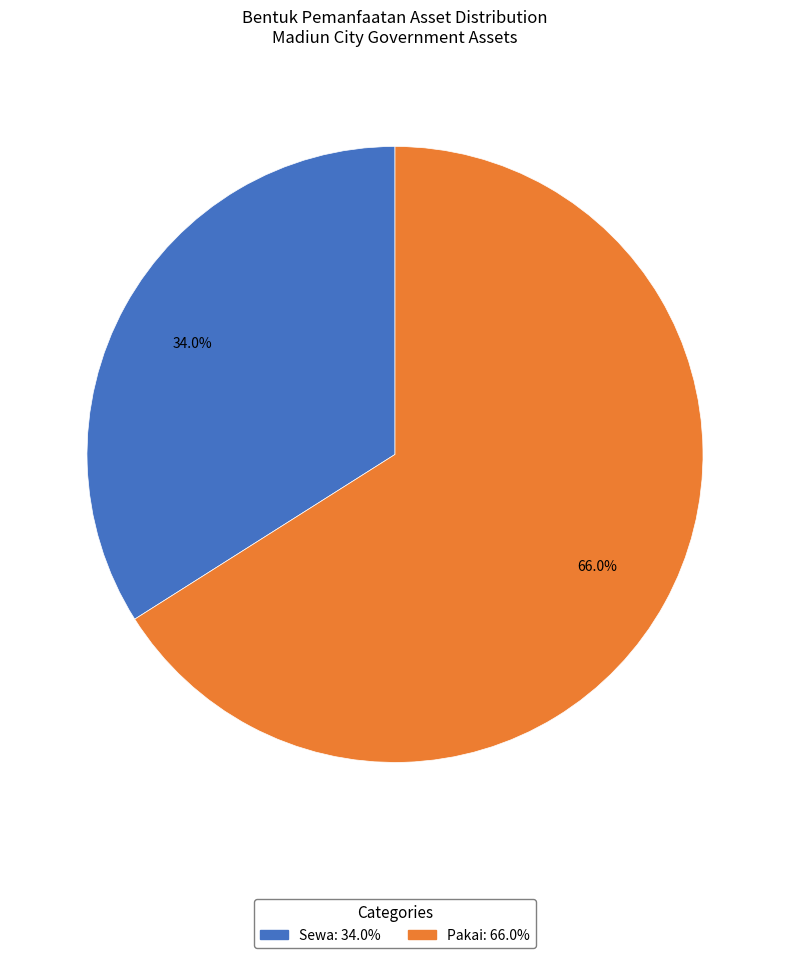

What is the ratio of the value at Sewa to the value at Pakai?

0.5